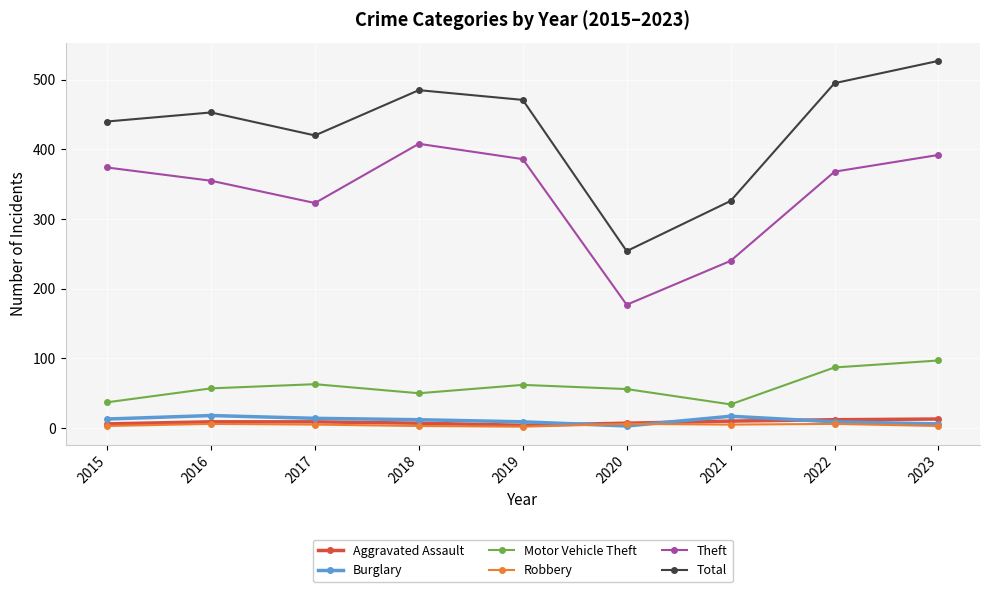

What is the greatest value displayed?

527